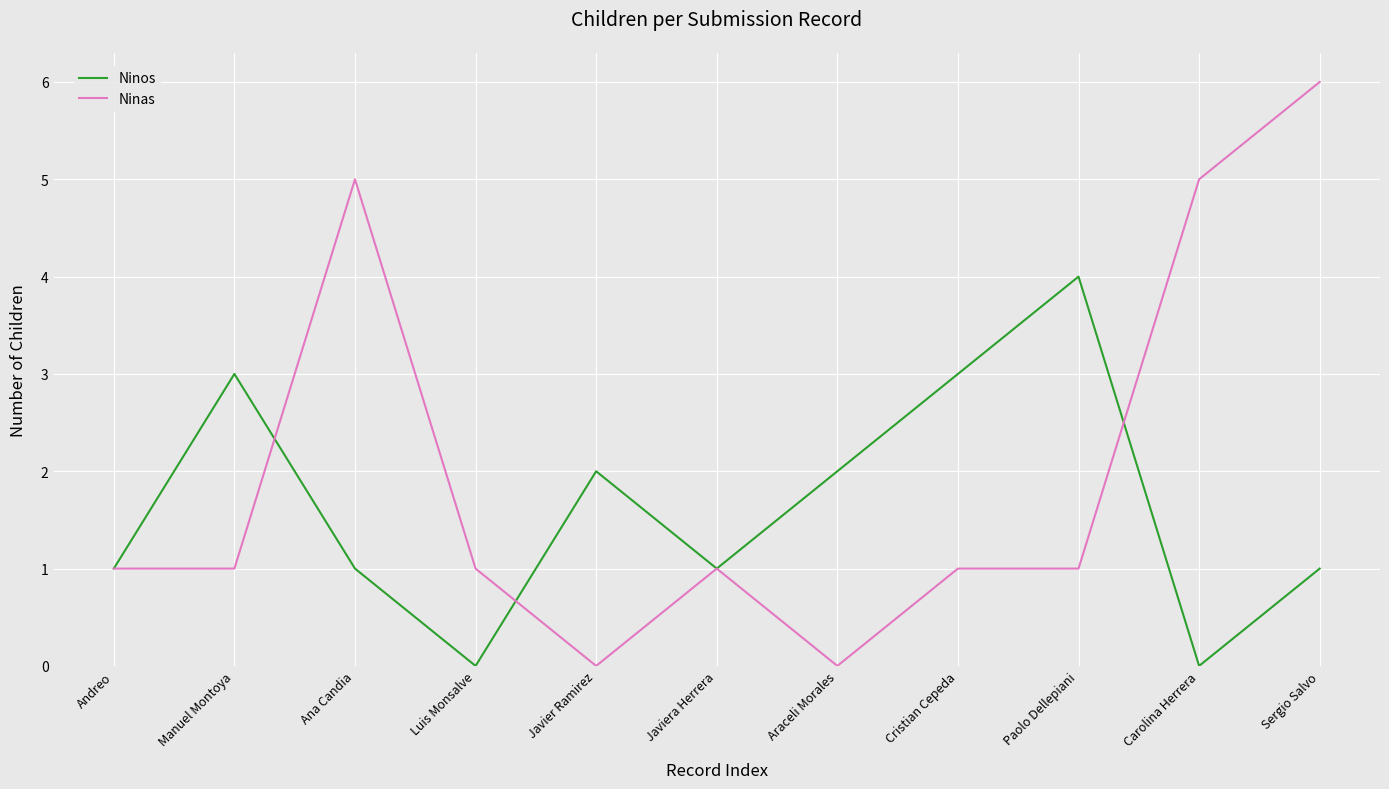

Is the value of Ninos at Sergio Salvo greater than the value of Ninas at Araceli Morales?

Yes